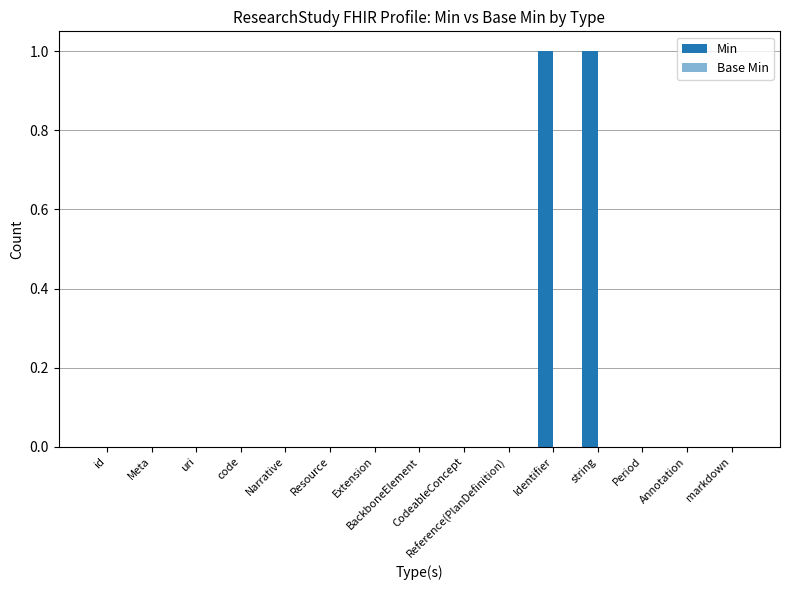

Reading left to right, extract all data points from this chart.

Min: 0	0	0	0	0	0	0	0	0	0	1	1	0	0	0
Base Min: 0	0	0	0	0	0	0	0	0	0	0	0	0	0	0